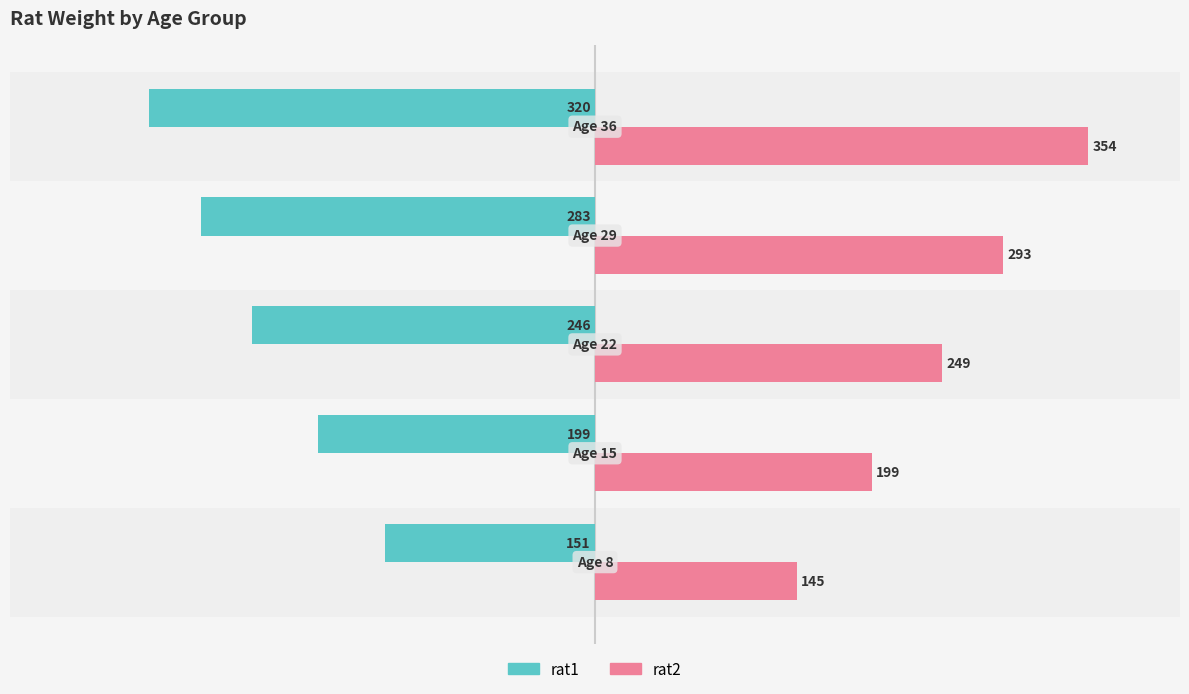

Rank the series by their average value, from highest to lowest.

rat2, rat1